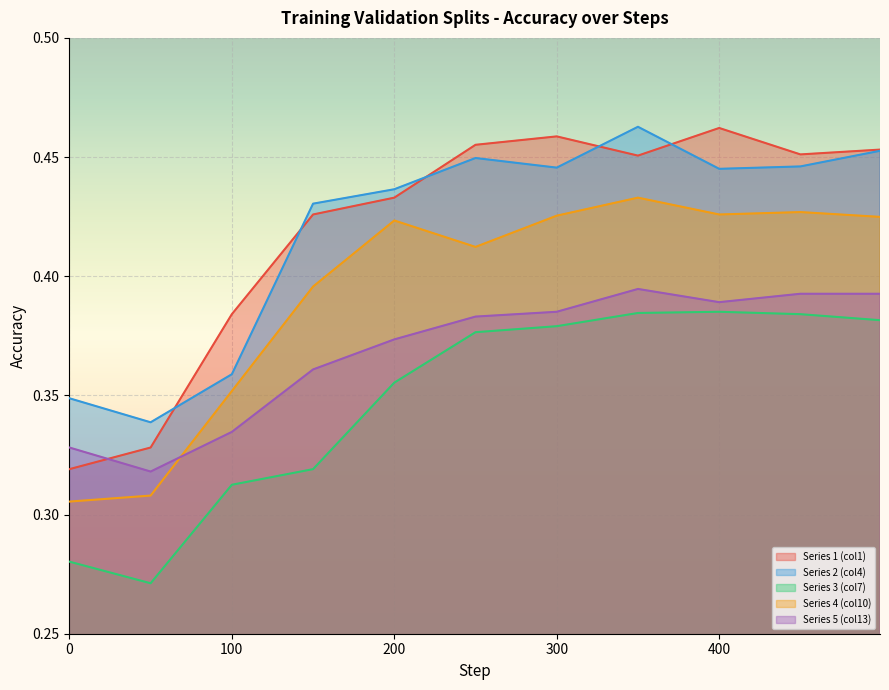

Count the number of data series in this chart.

5